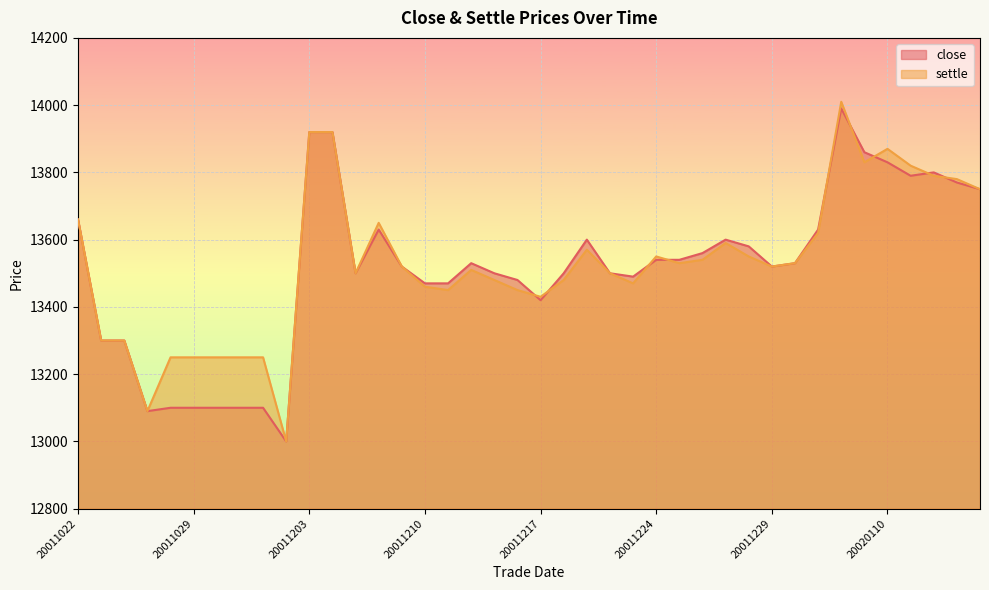

Between 20020115 and 20011227, which is larger?

20020115